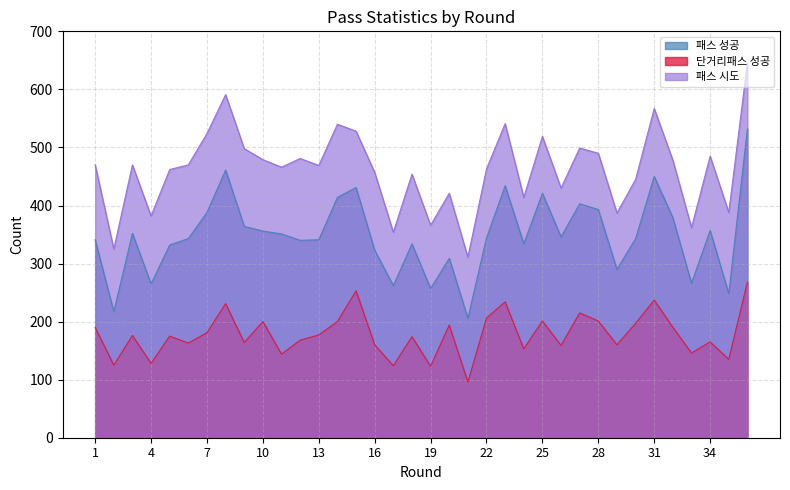

What is the difference between the maximum and second lowest values in the 패스 성공 series?

315